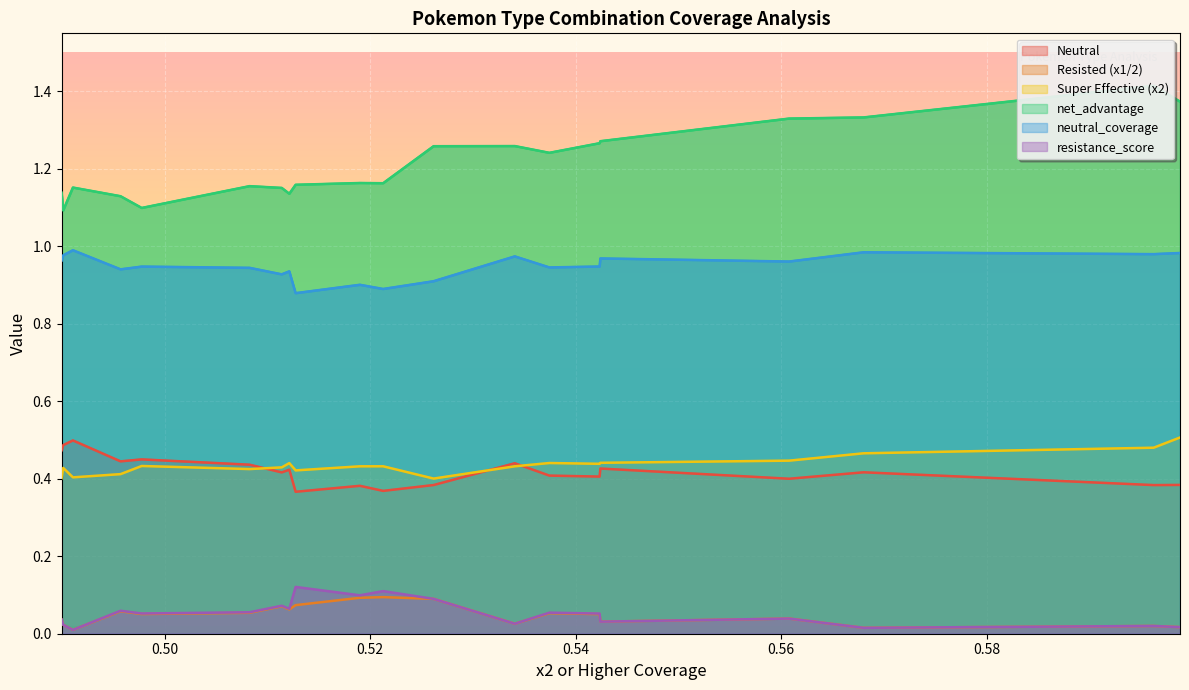

What is the difference between the maximum and minimum values in the Super Effective (x2) series?

0.1